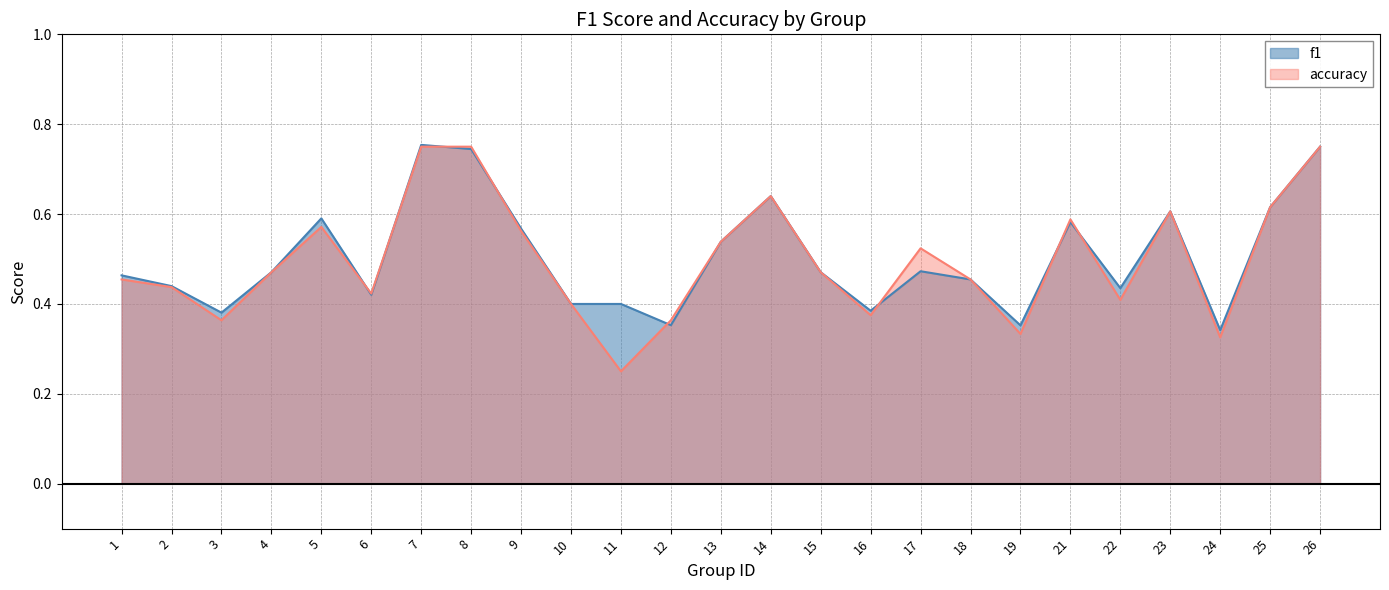

The accuracy series shows 0.6 at 14. True or false?

True